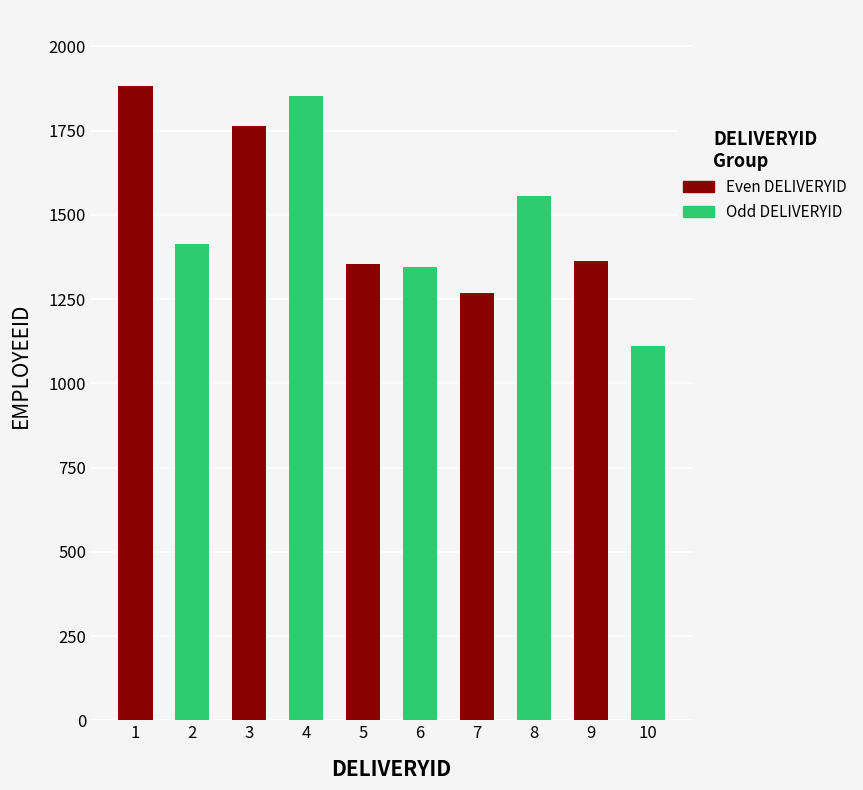

What is the value of the 1st bar from the left?

1882